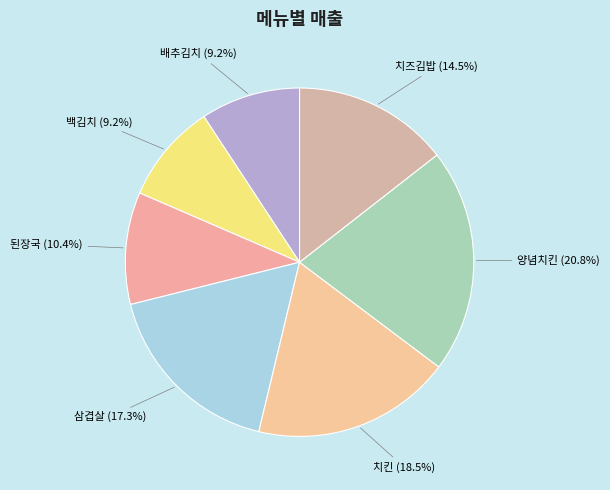

Is 삼겹살 the majority of the pie?

No